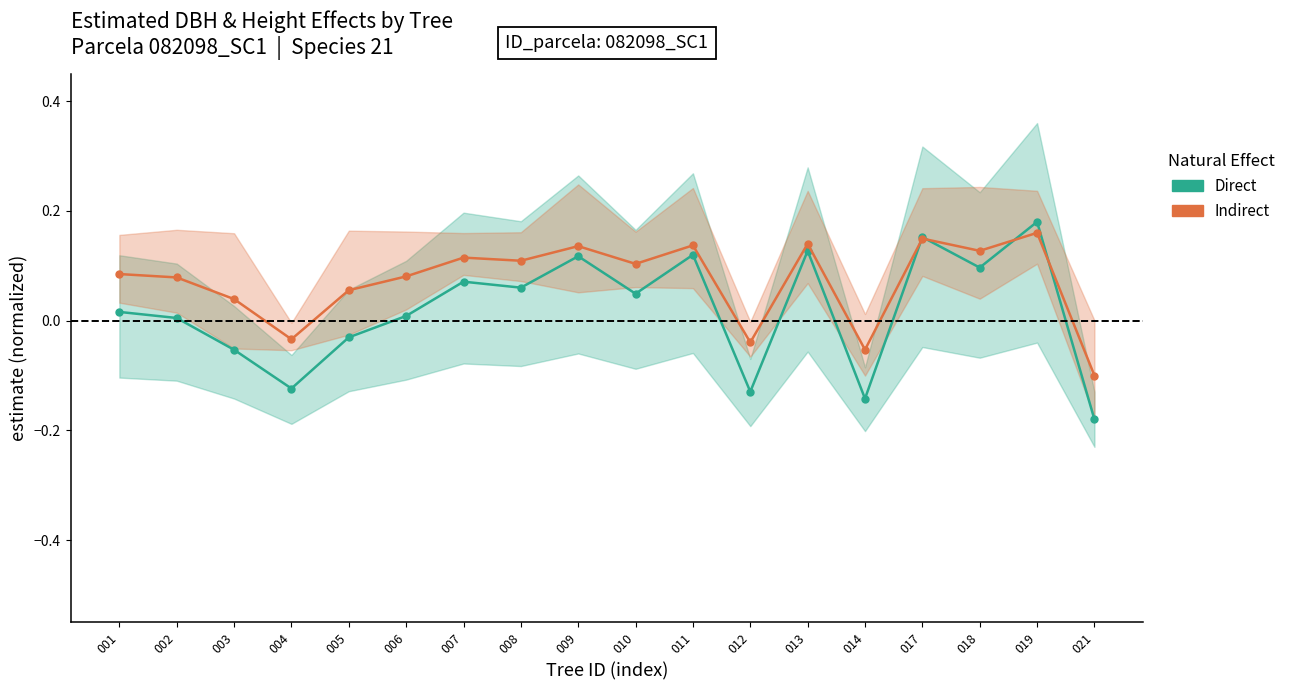

At which category does Direct reach its first local peak?

007